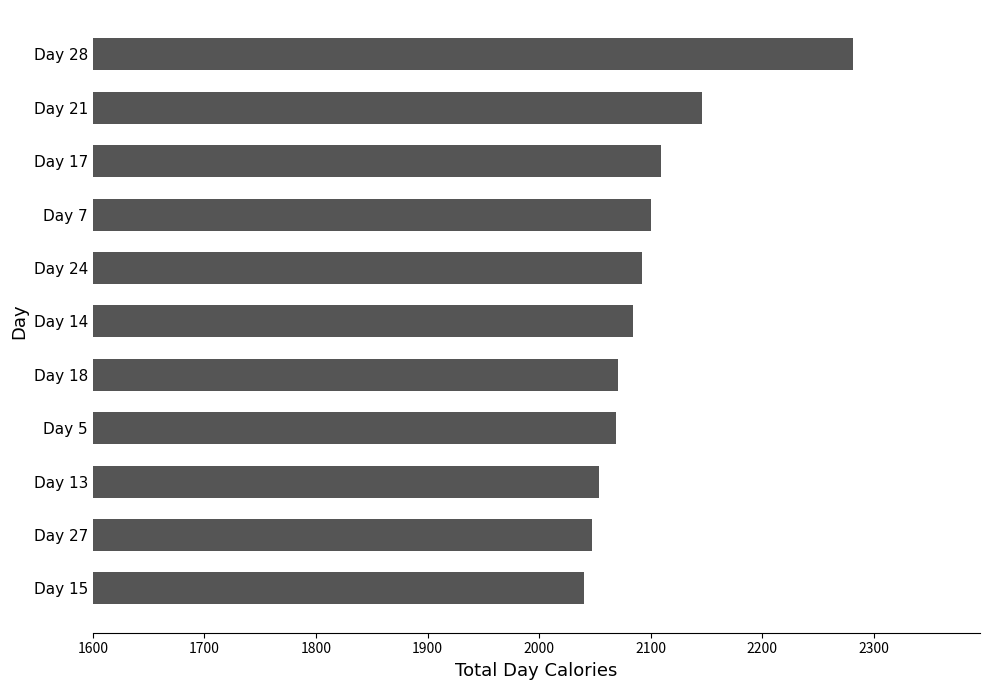

Which has a higher value, Day 13 or Day 17?

Day 17